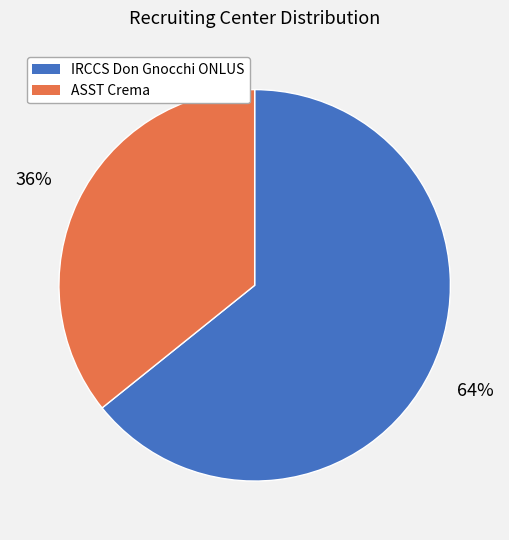

How many segments does this pie chart have?

2